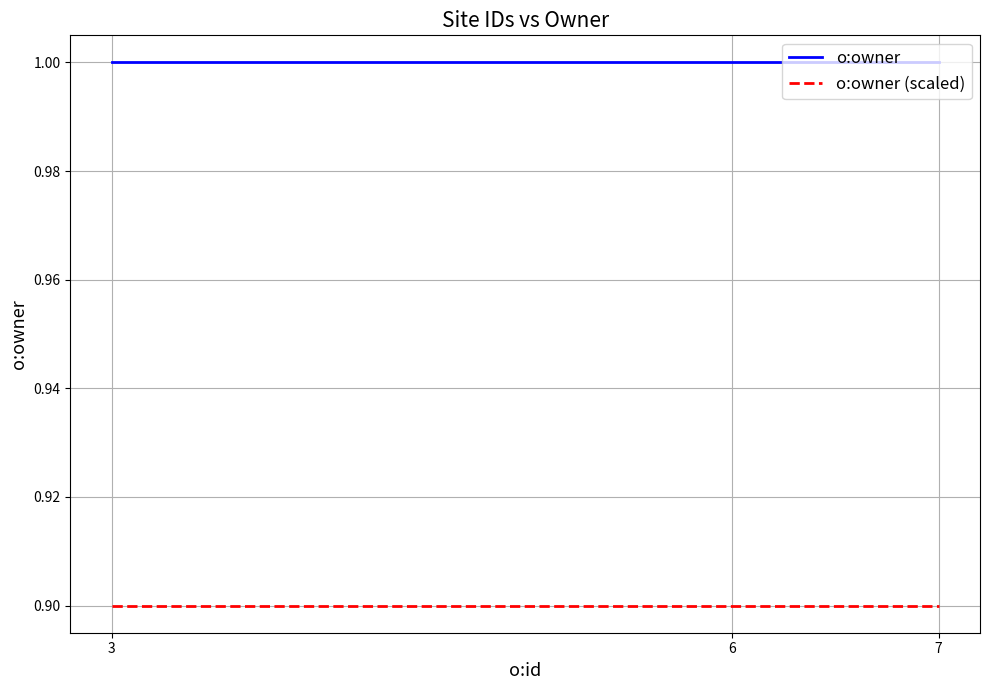

What is the average value of the o:owner series?

1.0